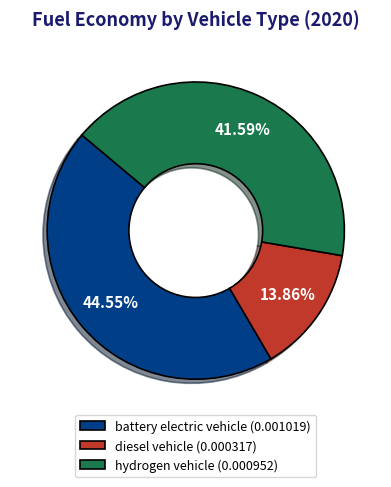

How many segments does this pie chart have?

3